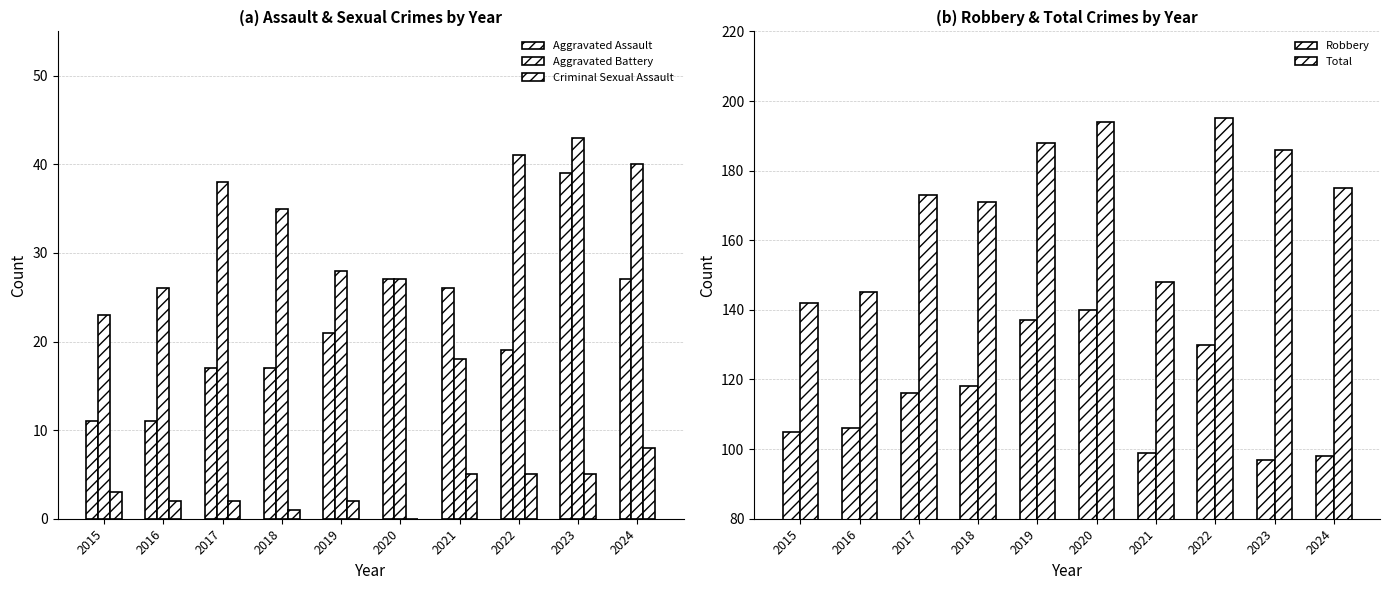

How many bars are there in each group?

5